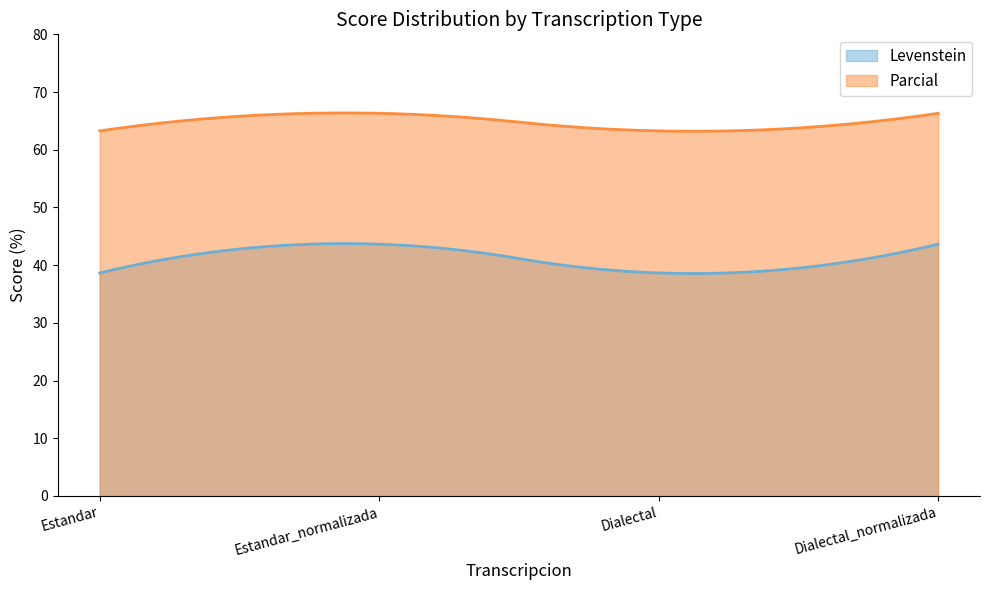

Which series has the largest total across all categories?

Parcial